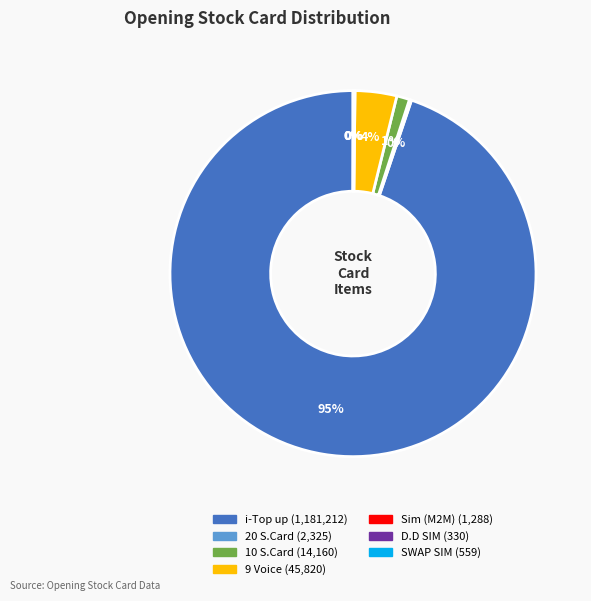

Is there a majority slice in this chart?

Yes